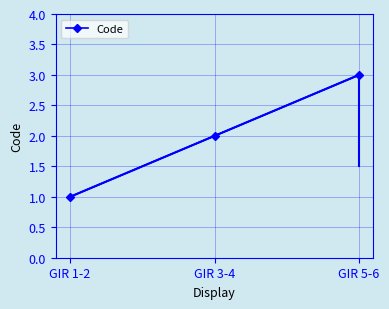

Reading left to right, transcribe all the data shown in this chart.

1	2	3